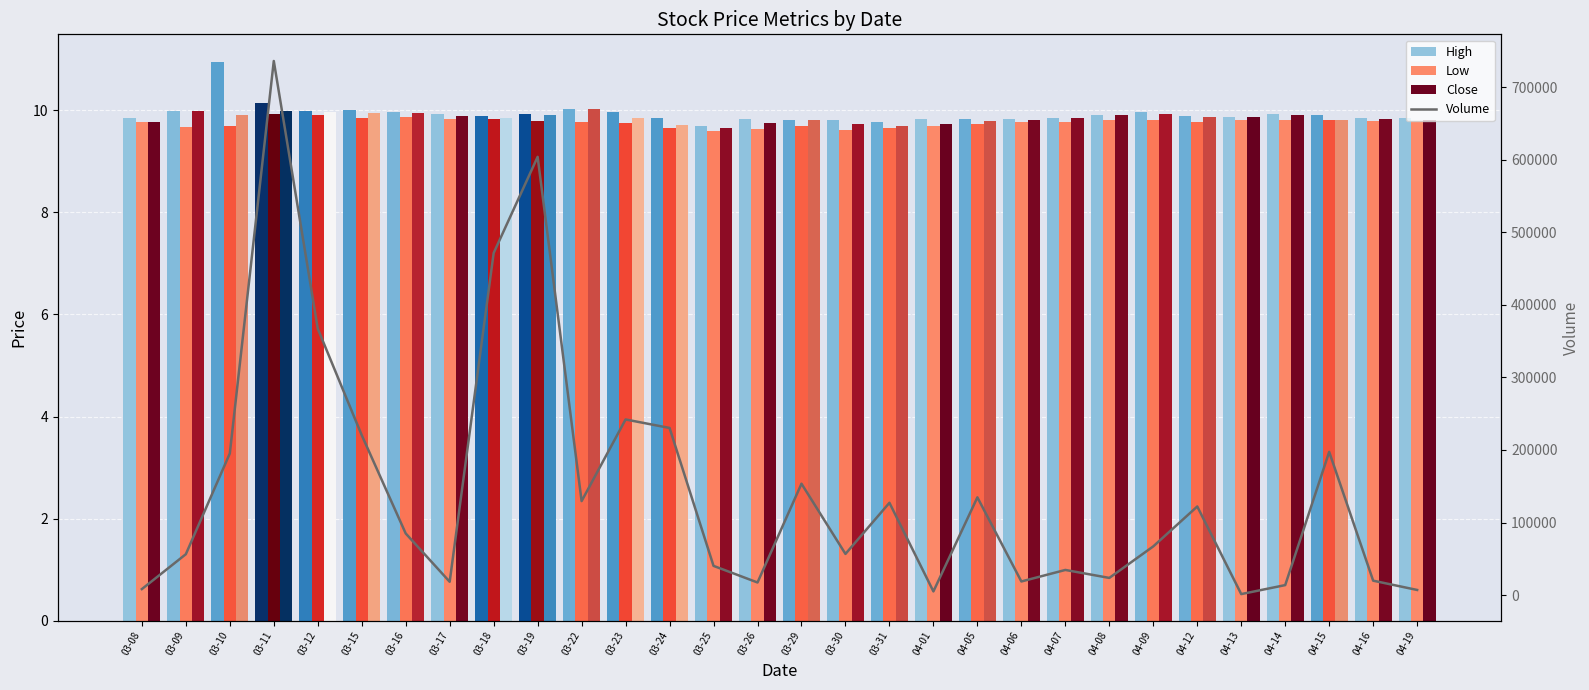

What is the difference between the maximum and minimum values in the Volume series?

735100.0